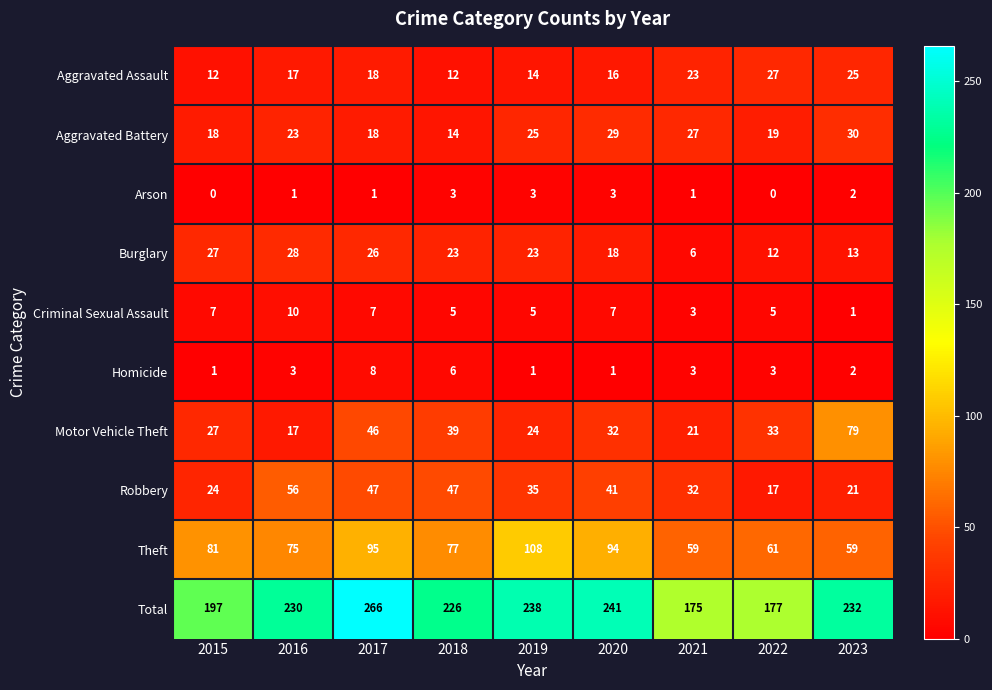

What is the difference between the second highest and second lowest values in the Burglary series?

15